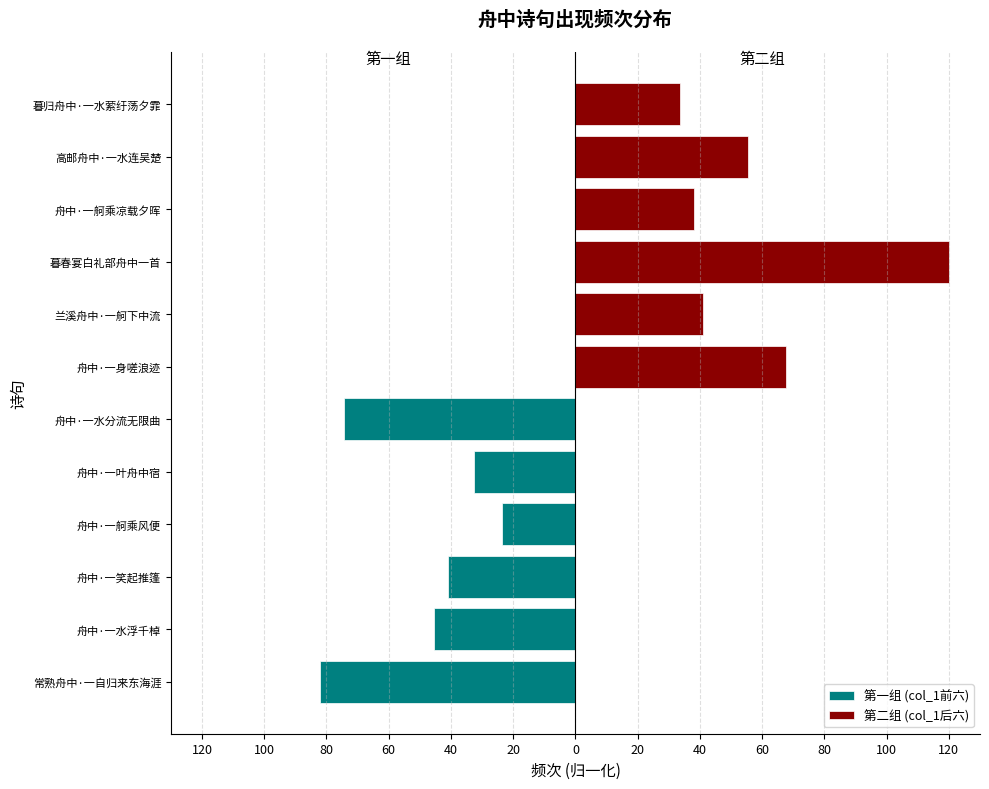

At 100, list the series in order from largest to smallest.

第二组 (col_1后六), 第一组 (col_1前六)